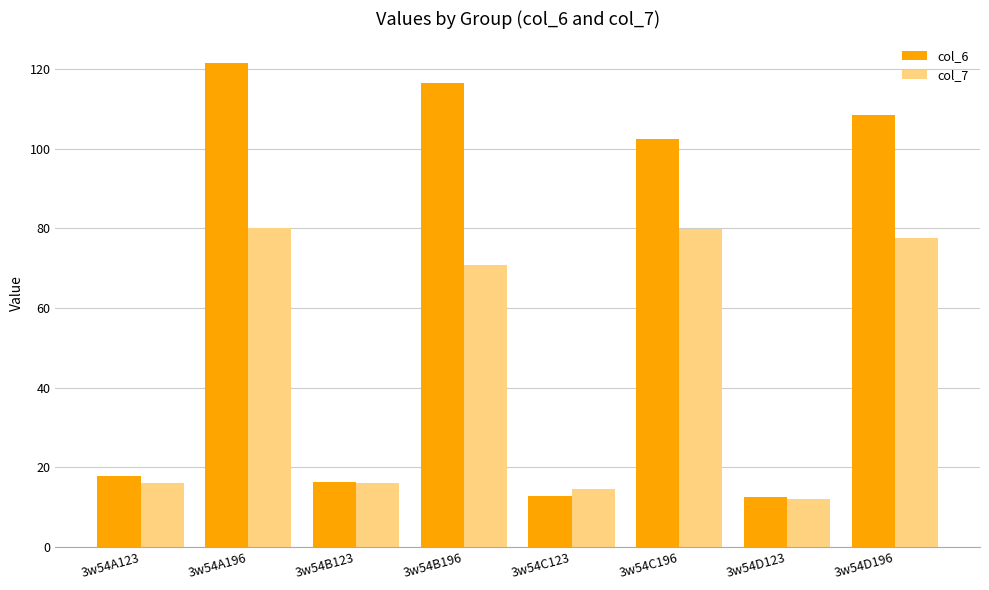

What is the difference between the second highest and minimum values in the col_7 series?

67.7